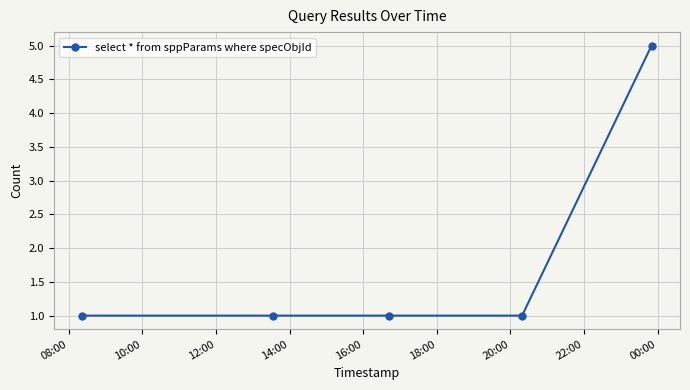

Reading left to right, what are all the values shown in this chart?

1	1	1	1	5